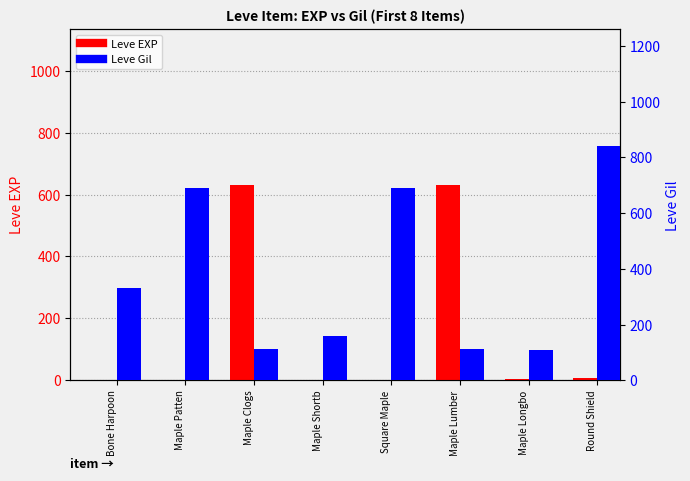

Where is Leve EXP nearest to the value 315?

Round Shield